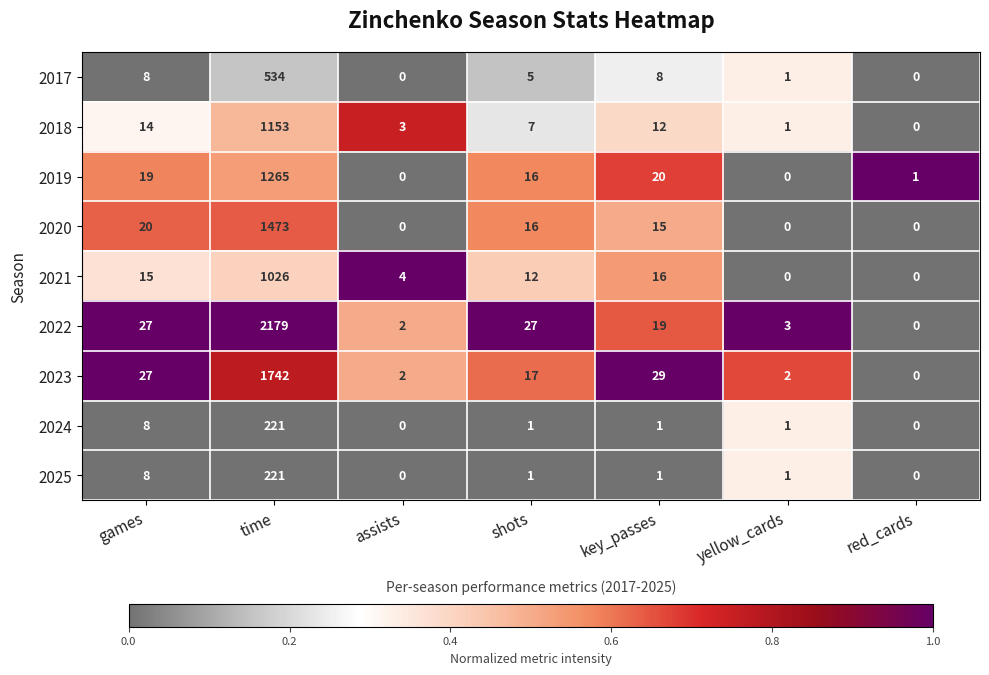

What is the average value of the 2021 series?

153